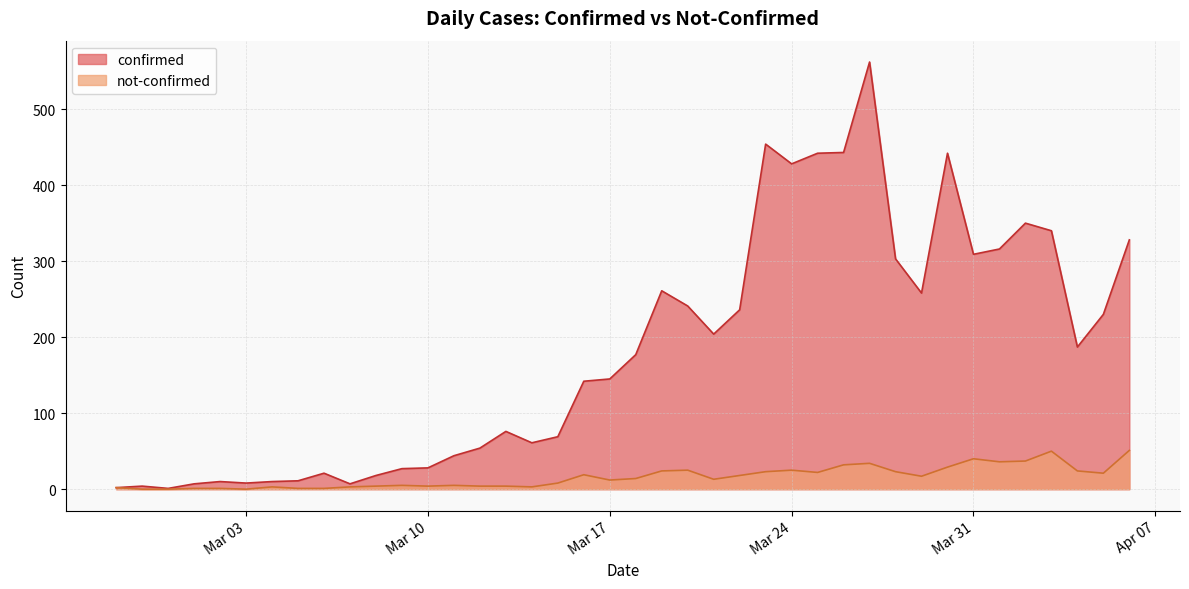

True or false: not-confirmed has a value of -20 at Mar 03.

False